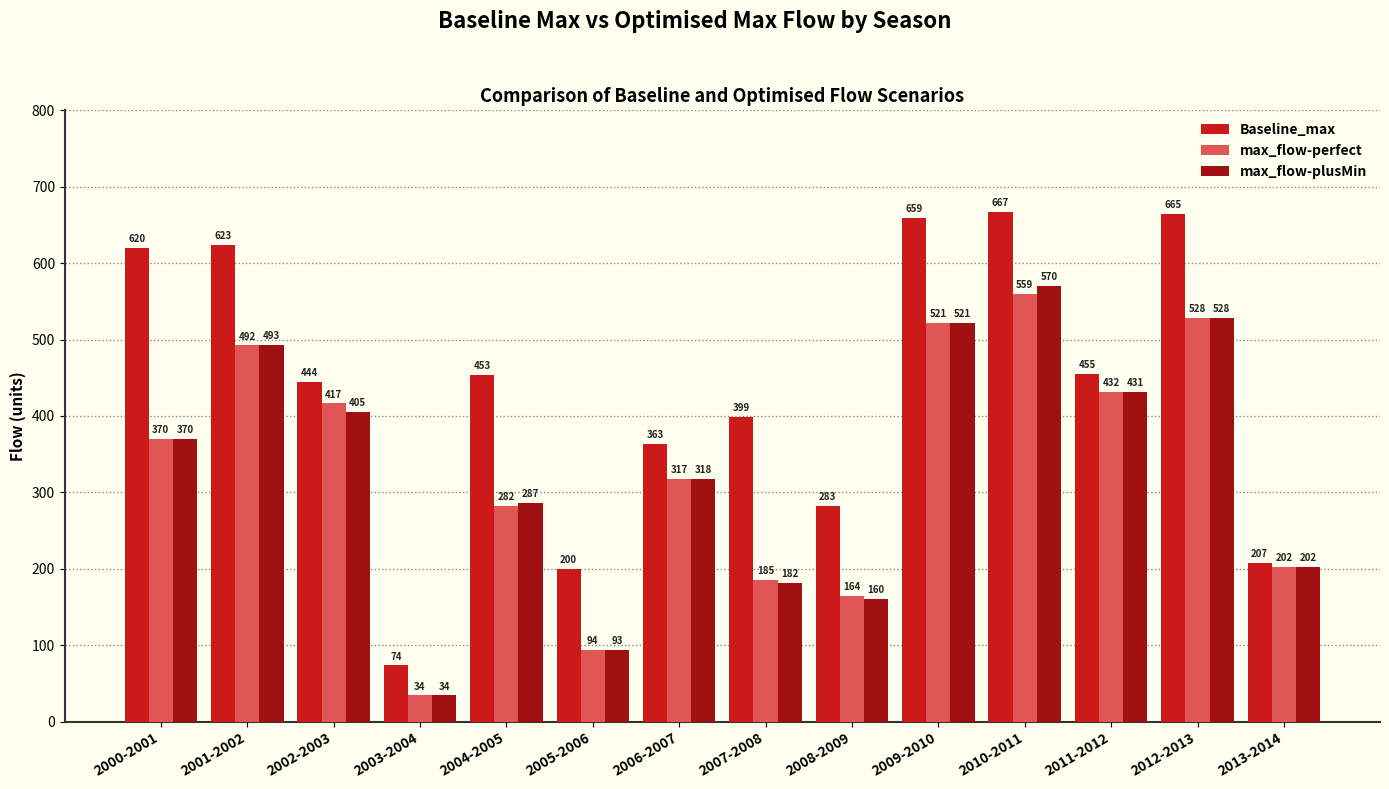

True or false: max_flow-plusMin has a value of 370.2 at 2000-2001.

True